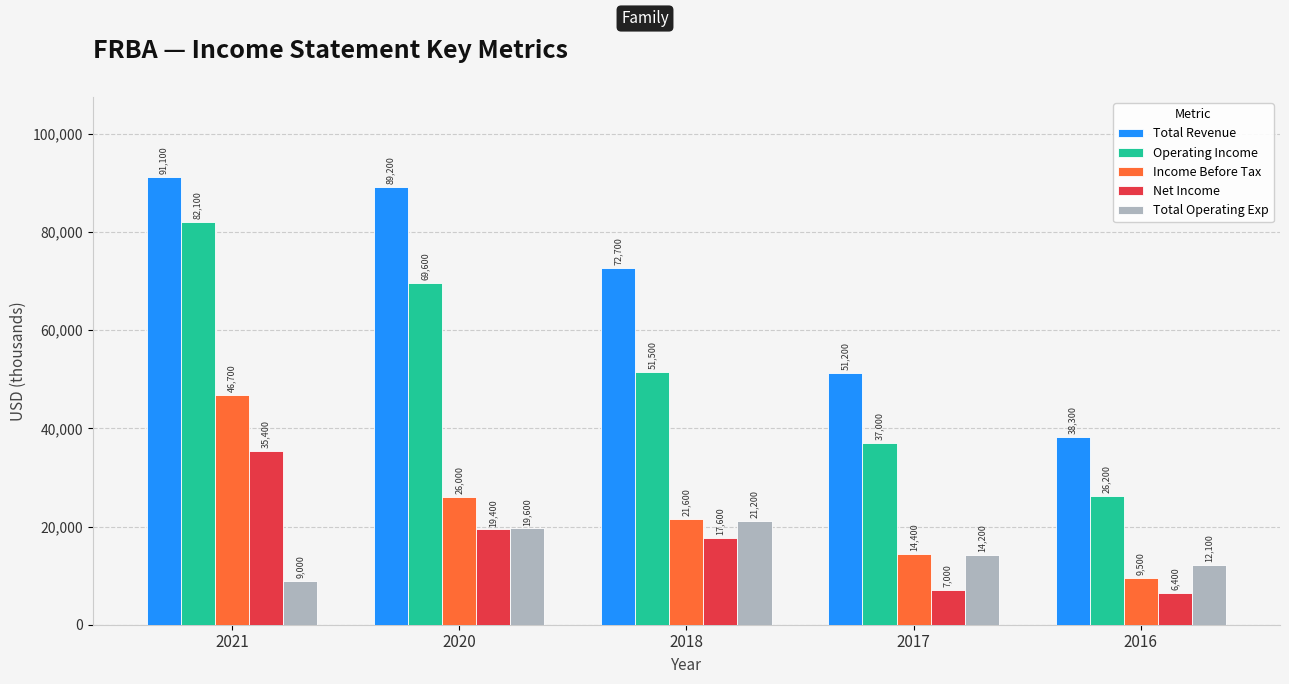

What is the difference between the maximum and minimum values in the Total Operating Exp series?

12200